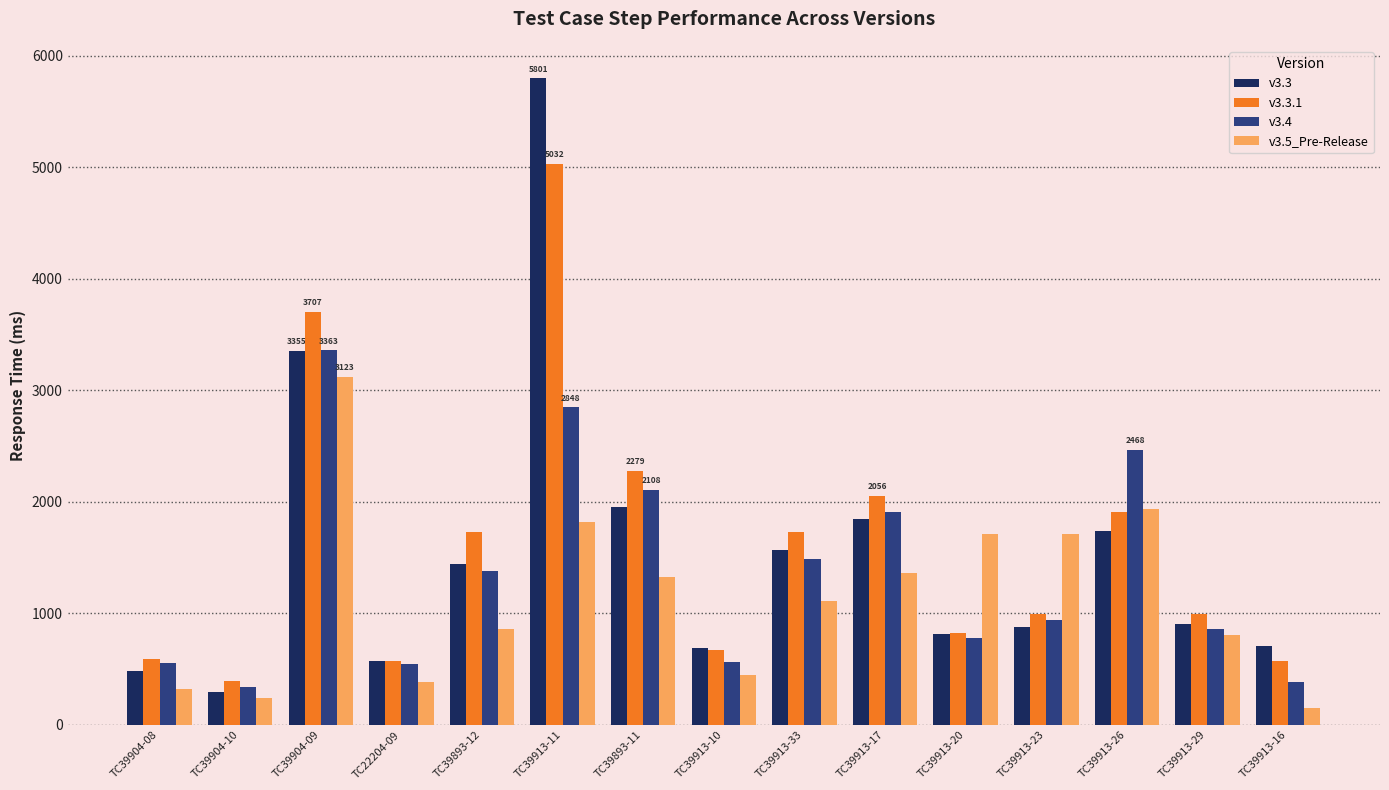

What is the difference between the highest and lowest values at TC39913-29?

192